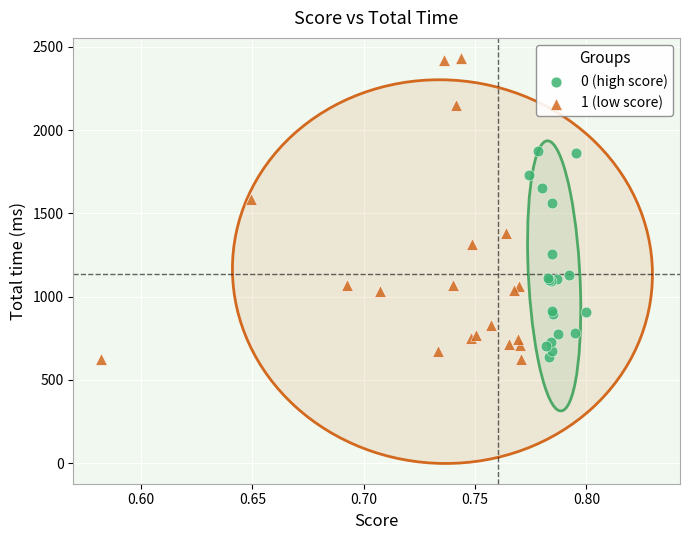

Which series reaches the maximum Y coordinate?

1 (low score)